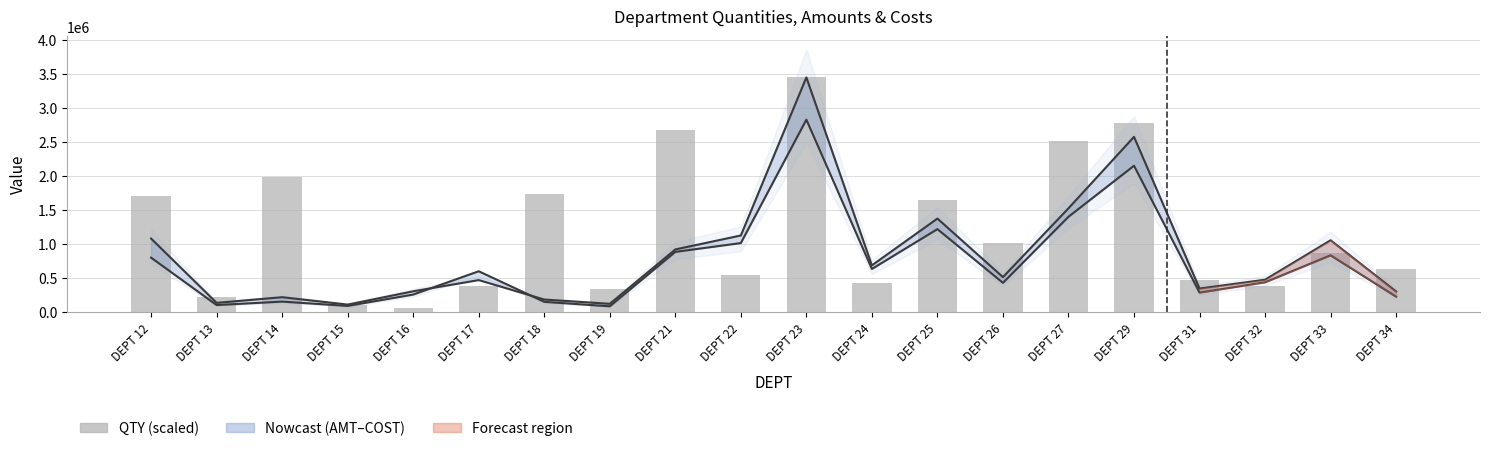

What is the sum of the QTY (scaled) values at DEPT 24 and DEPT 27?

2950186.7